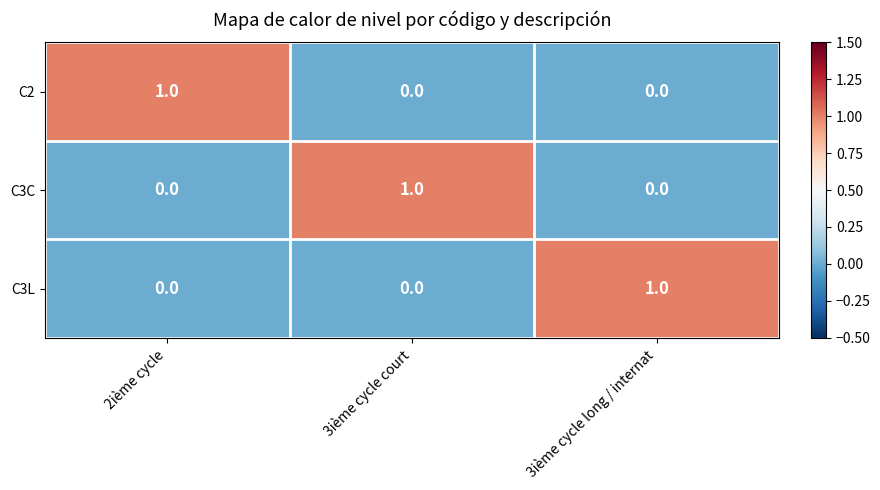

Reading right to left, list all the values displayed in this chart.

C2: 3ième cycle long / internat=0	3ième cycle court=0	2ième cycle=1
C3C: 3ième cycle long / internat=0	3ième cycle court=1	2ième cycle=0
C3L: 3ième cycle long / internat=1	3ième cycle court=0	2ième cycle=0